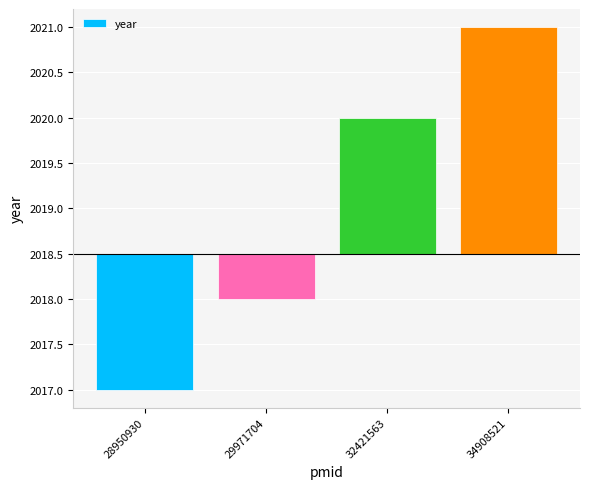

Reading left to right, list all the values displayed in this chart.

-1.5	-0.5	1.5	2.5